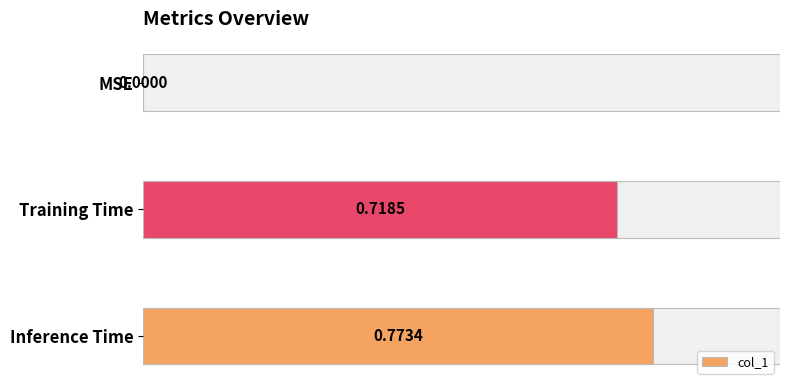

Which category has the highest value across all series?

Inference Time